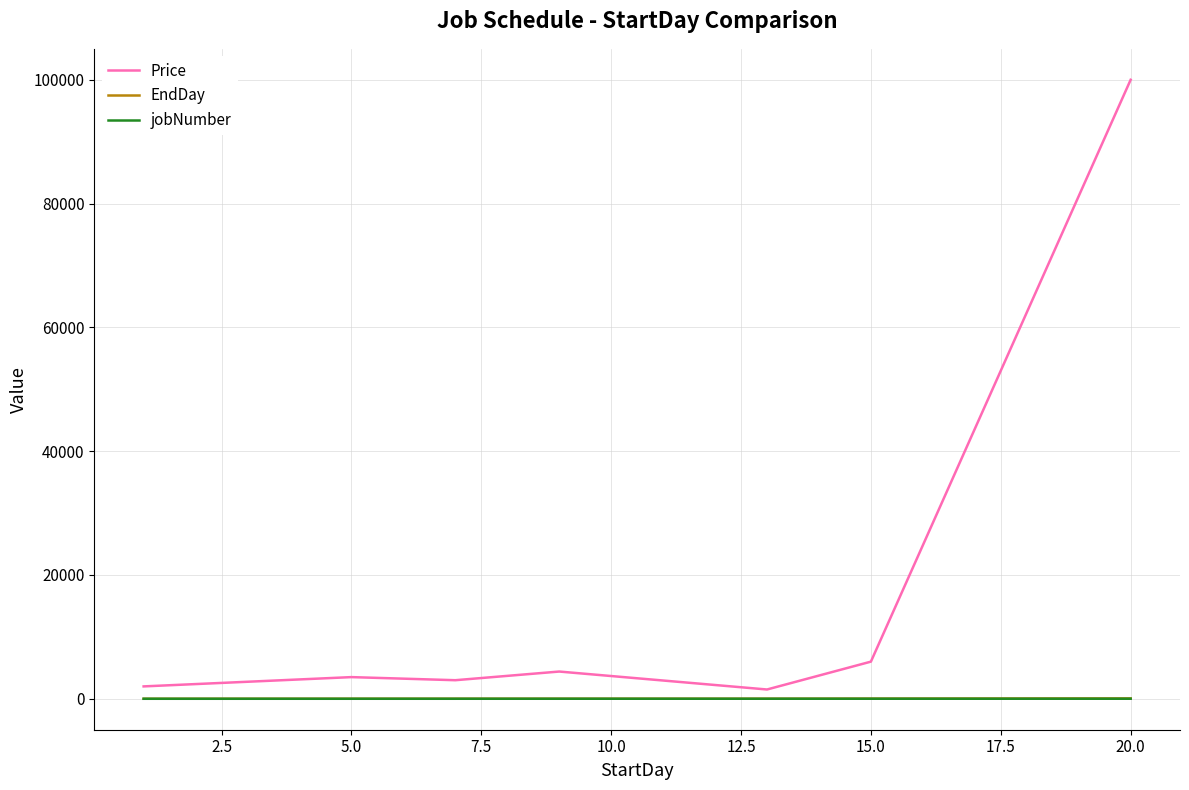

Which series has the widest spread of values?

Price